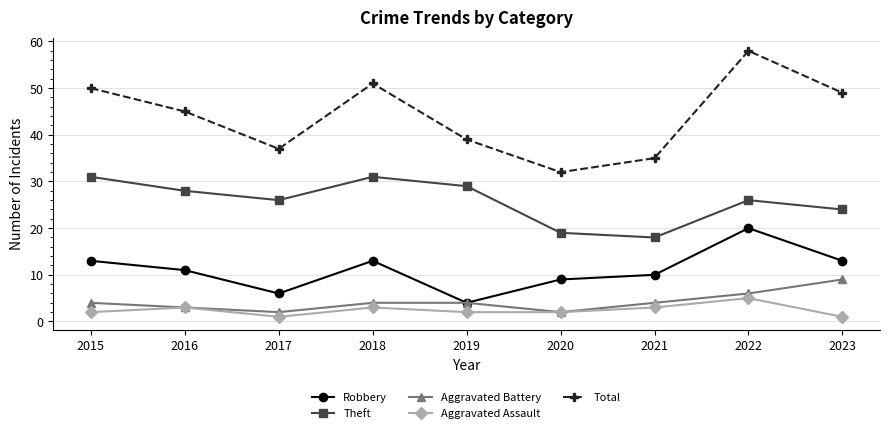

Rank the categories by Total value from highest to lowest.

2022, 2018, 2015, 2023, 2016, 2019, 2017, 2021, 2020